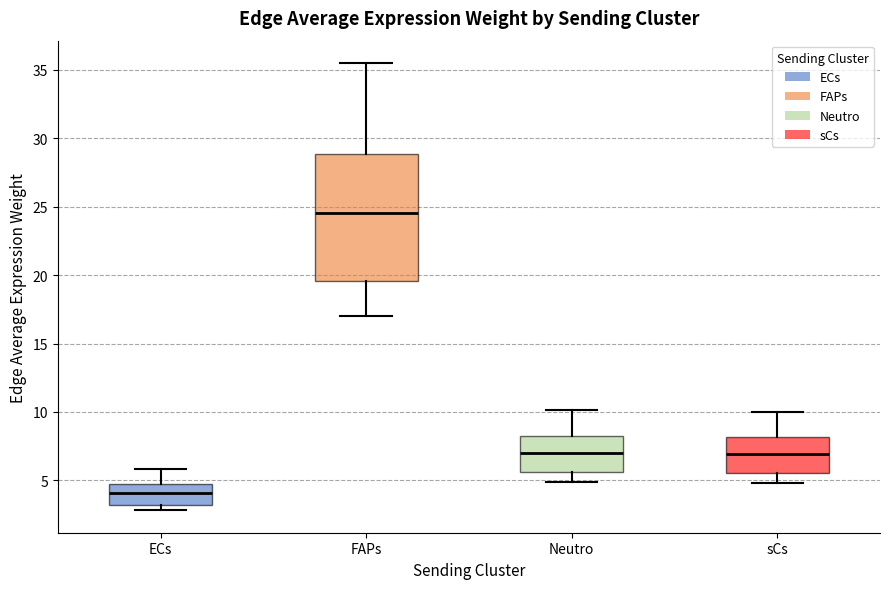

Which box's median line is the highest?

FAPs